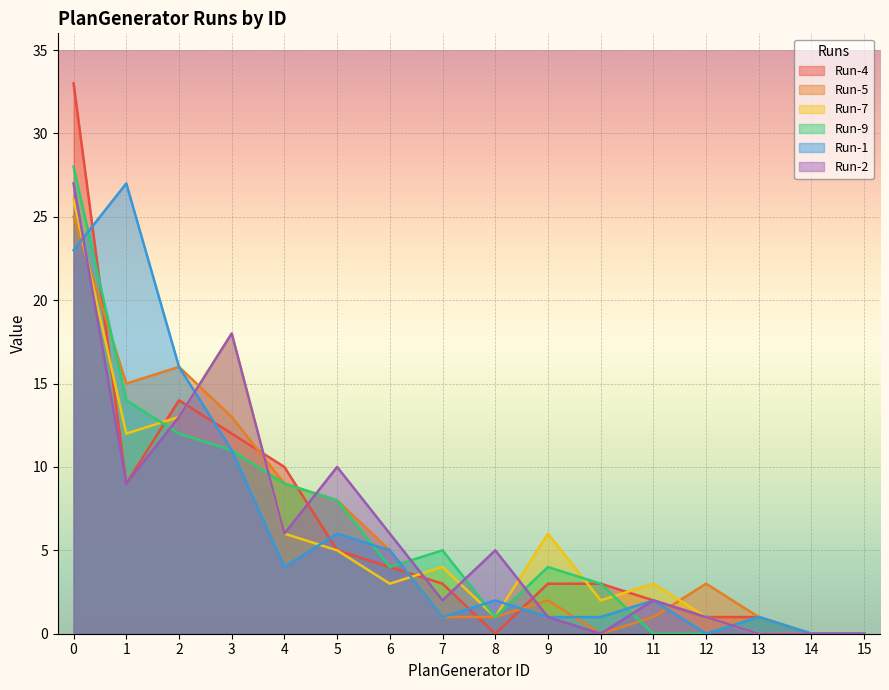

List the series in order of their peak value, highest first.

Run-4, Run-9, Run-1, Run-2, Run-7, Run-5